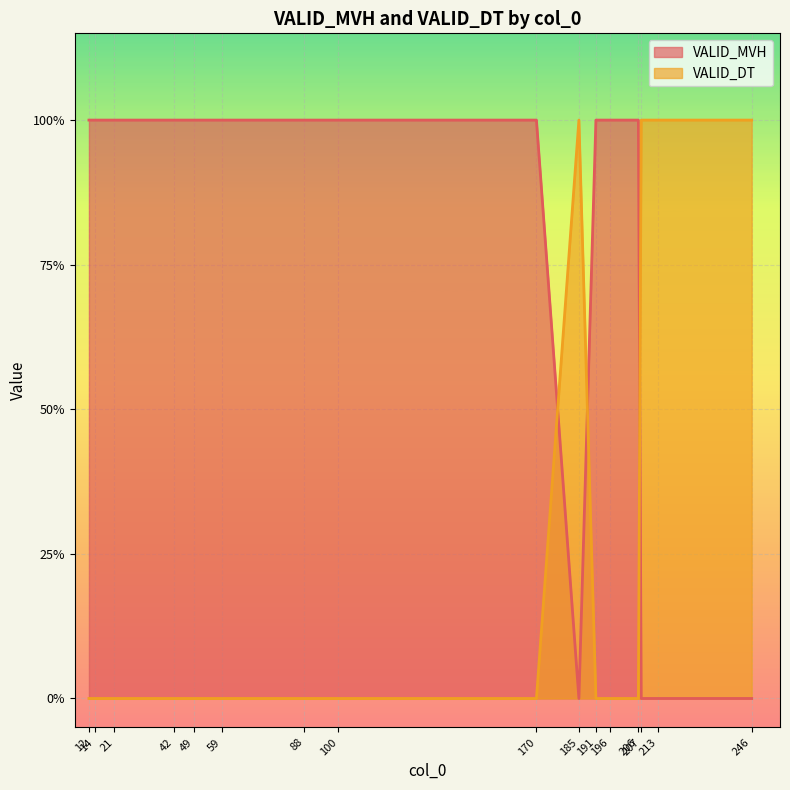

What is the difference between the highest and lowest values at 191?

1